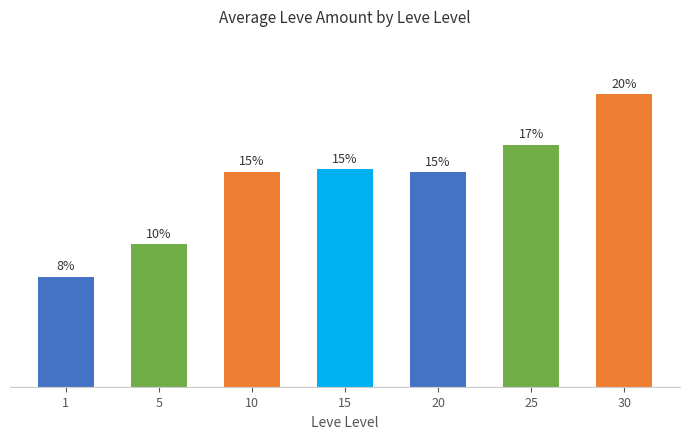

What is the change in value from 25 to 30?

+3.5